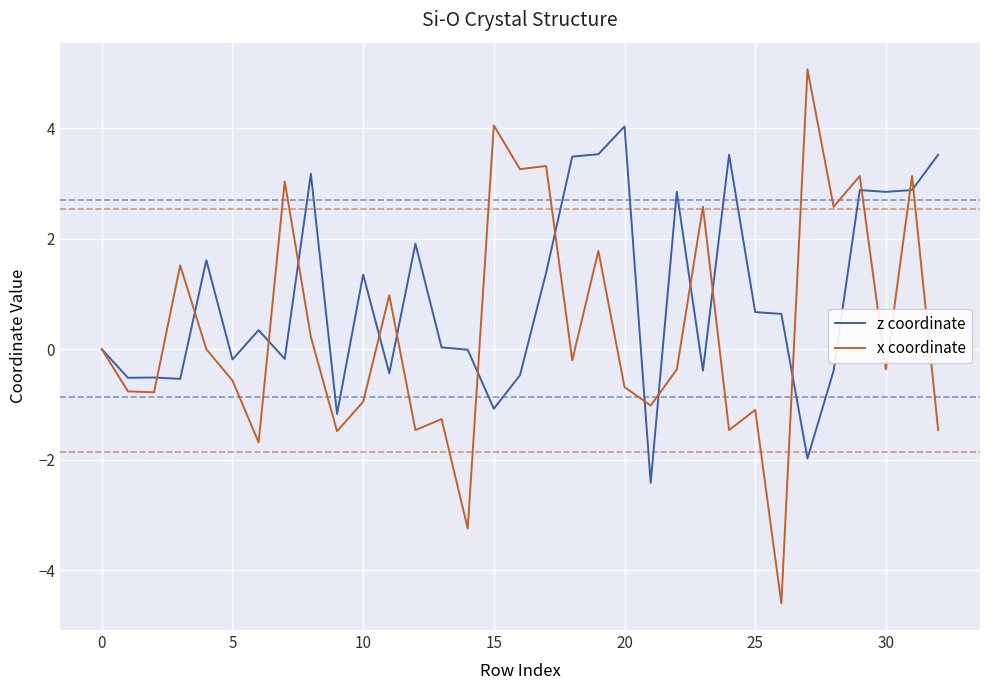

True or false: z coordinate and x coordinate cross at least once.

True